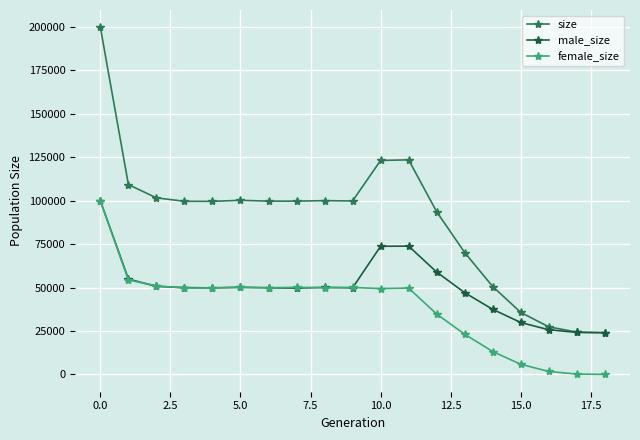

Which series has the largest total across all categories?

size